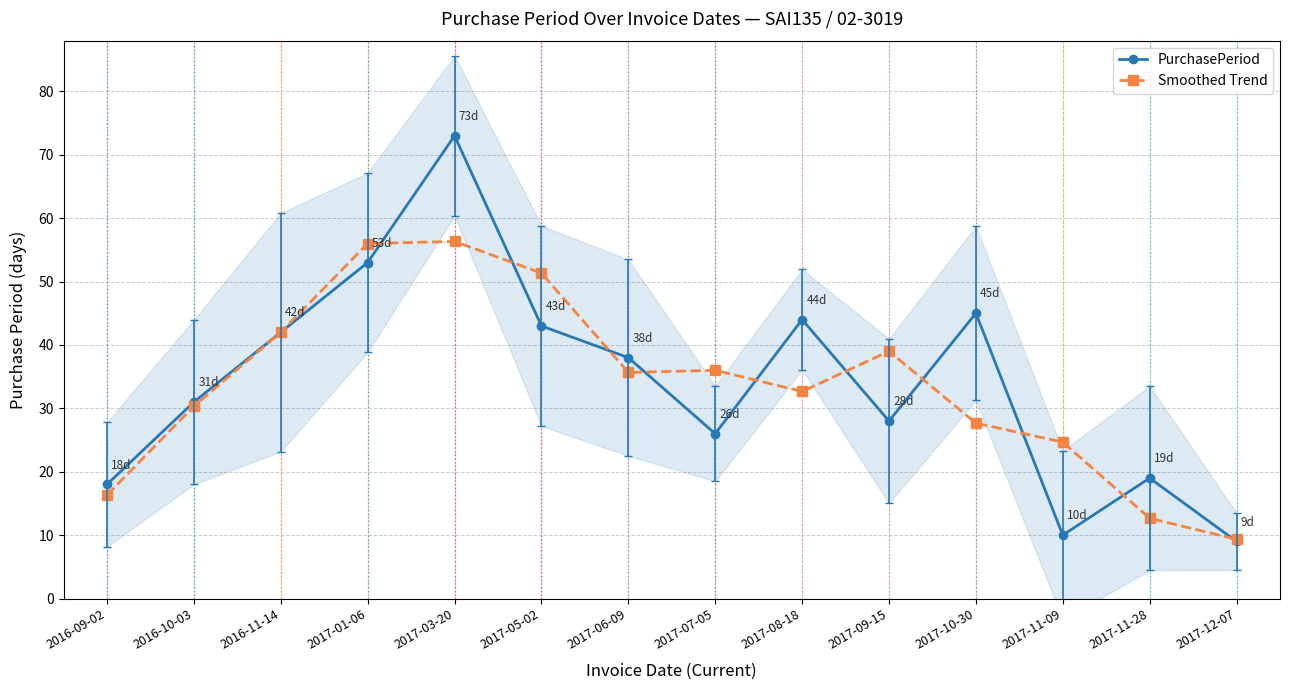

Reading left to right, what are all the values shown in this chart?

PurchasePeriod: 2016-09-02=18.0	2016-10-03=31.0	2016-11-14=42.0	2017-01-06=53.0	2017-03-20=73.0	2017-05-02=43.0	2017-06-09=38.0	2017-07-05=26.0	2017-08-18=44.0	2017-09-15=28.0	2017-10-30=45.0	2017-11-09=10.0	2017-11-28=19.0	2017-12-07=9.0
Smoothed Trend: 2016-09-02=16.3	2016-10-03=30.3	2016-11-14=42.0	2017-01-06=56.0	2017-03-20=56.3	2017-05-02=51.3	2017-06-09=35.7	2017-07-05=36.0	2017-08-18=32.7	2017-09-15=39.0	2017-10-30=27.7	2017-11-09=24.7	2017-11-28=12.7	2017-12-07=9.3